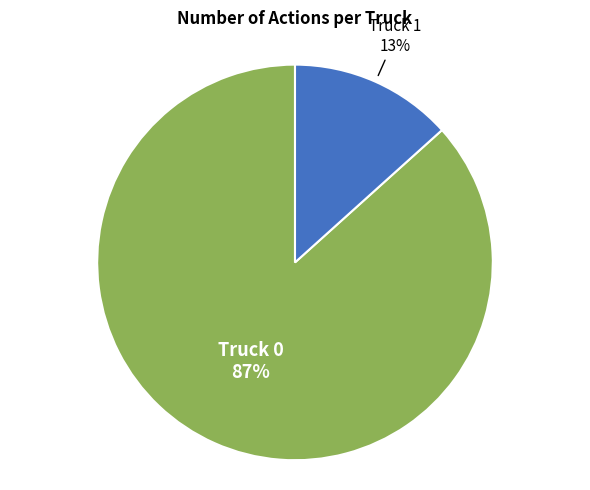

Rank the categories by value from highest to lowest.

Truck 0, Truck 1